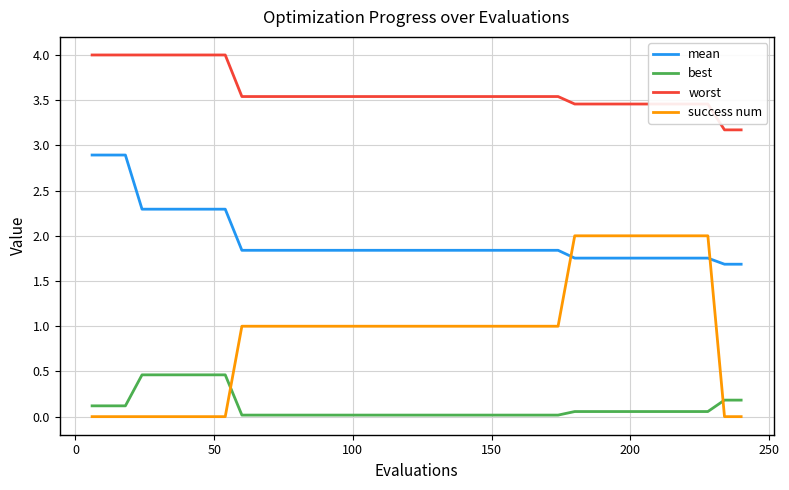

Which series has the widest spread of values?

success num